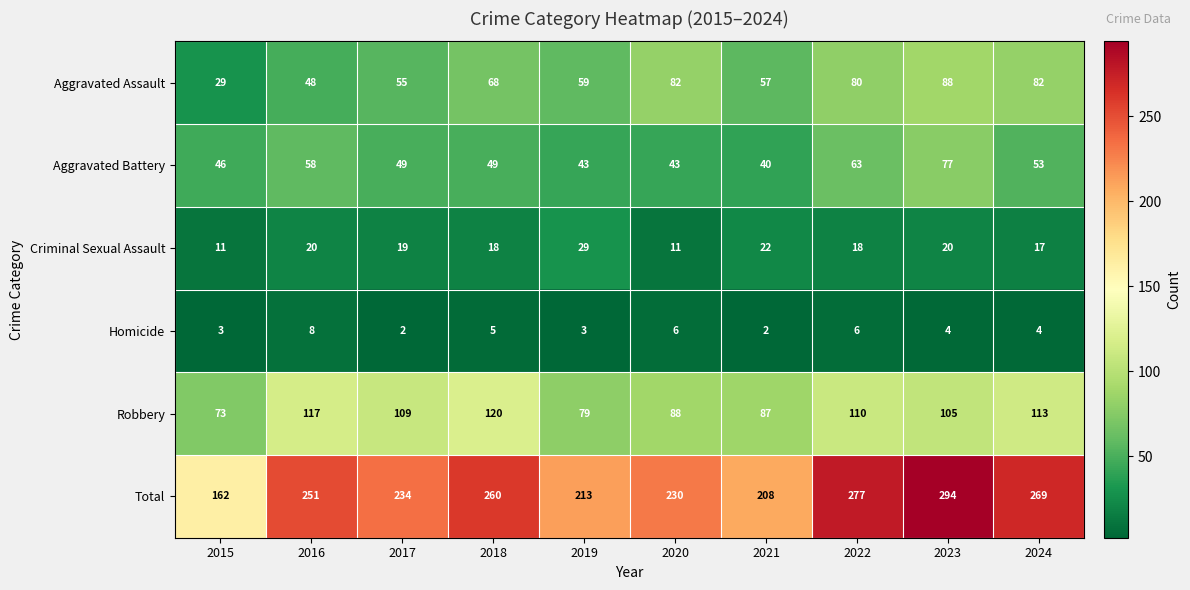

What is the average value of the Aggravated Assault series?

65